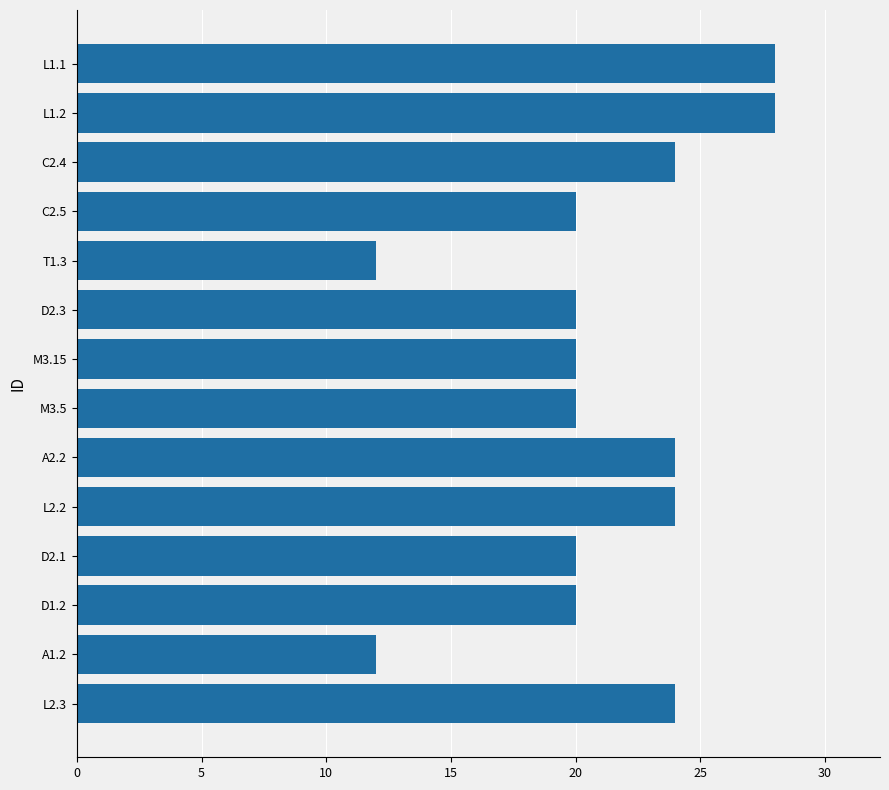

What is the average value?

21